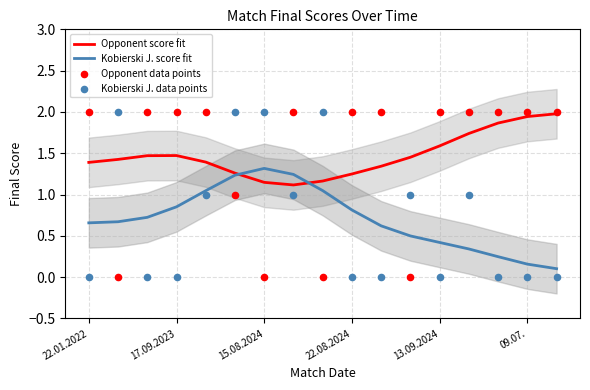

Which series has the largest total across all categories?

Opponent score fit